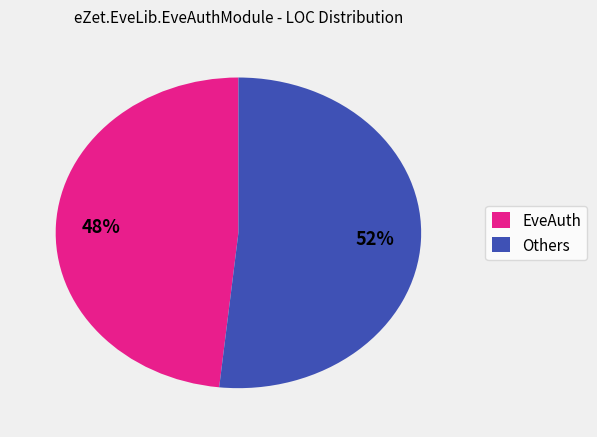

What percentage is the EveAuth slice, to the nearest percent?

48%